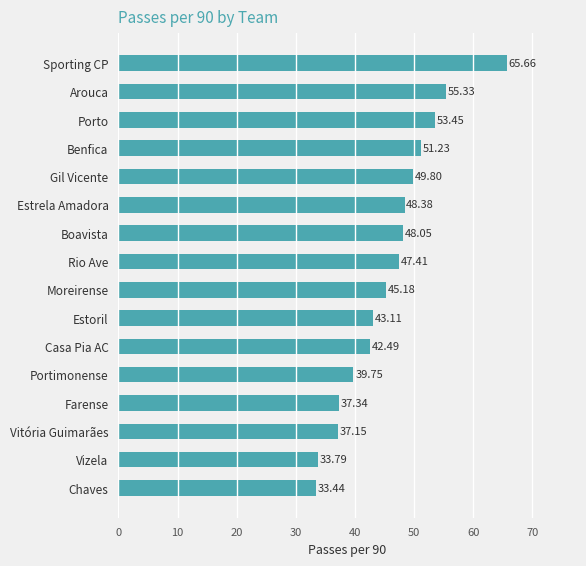

List the labels in order of value, largest first.

Sporting CP, Arouca, Porto, Benfica, Gil Vicente, Estrela Amadora, Boavista, Rio Ave, Moreirense, Estoril, Casa Pia AC, Portimonense, Farense, Vitória Guimarães, Vizela, Chaves